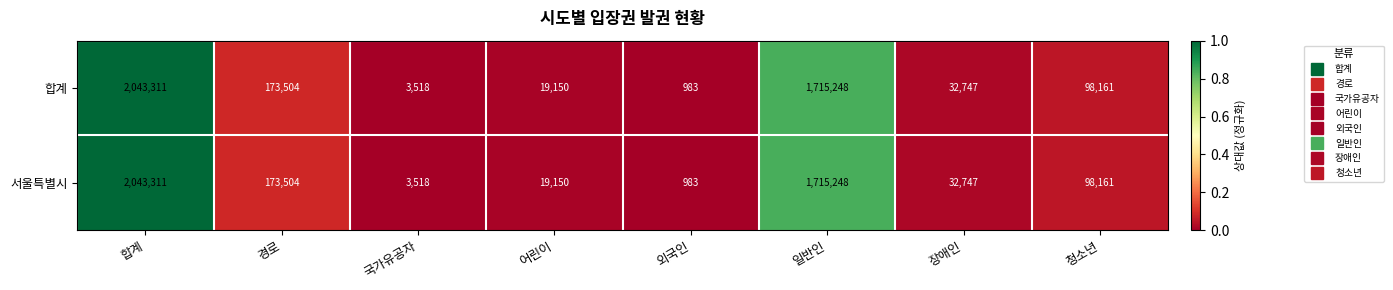

List the labels in order of 합계 value, smallest first.

외국인, 국가유공자, 어린이, 장애인, 청소년, 경로, 일반인, 합계